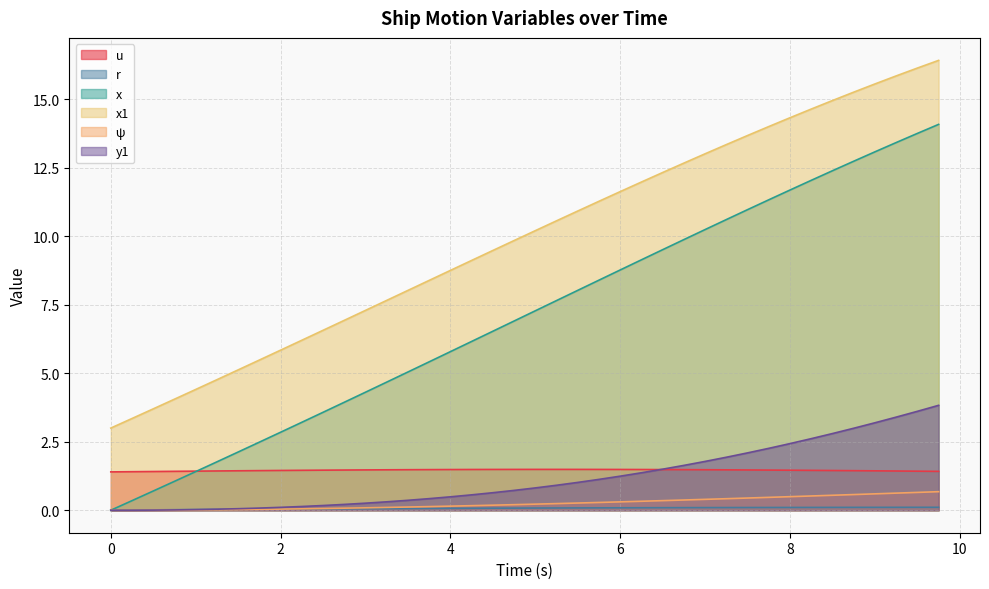

What is the sum of all r values?

2.8